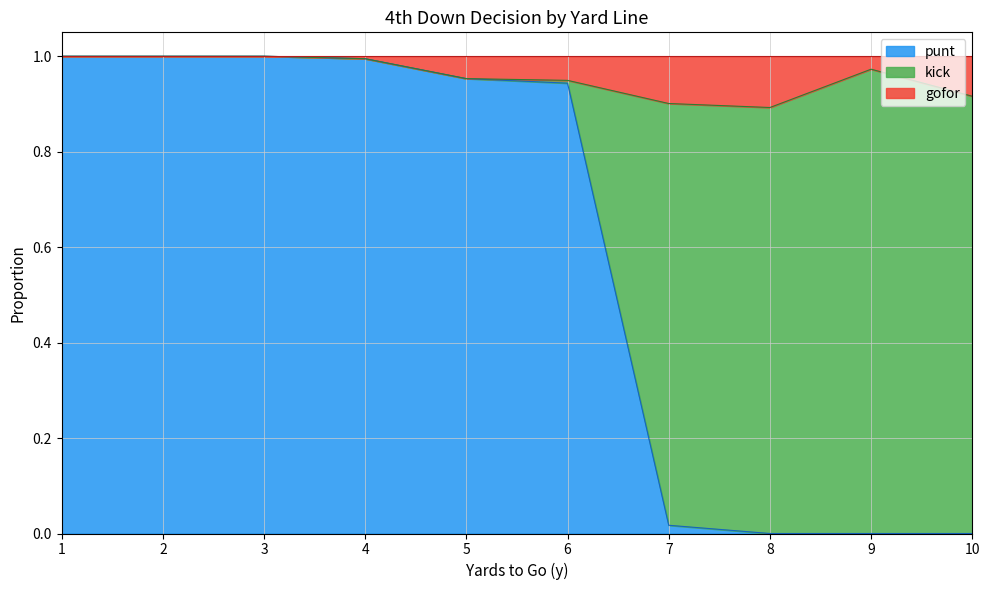

Does the chart have visible grid lines?

Yes